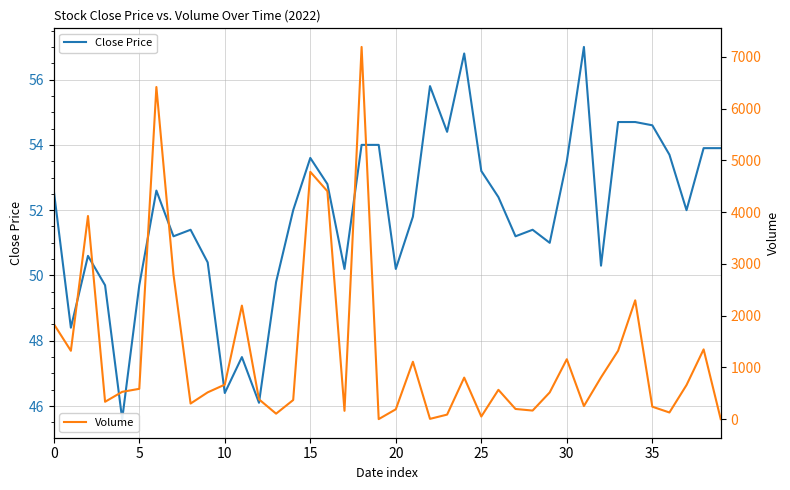

Between which two adjacent categories do Volume and Close Price first intersect?

18 and 19